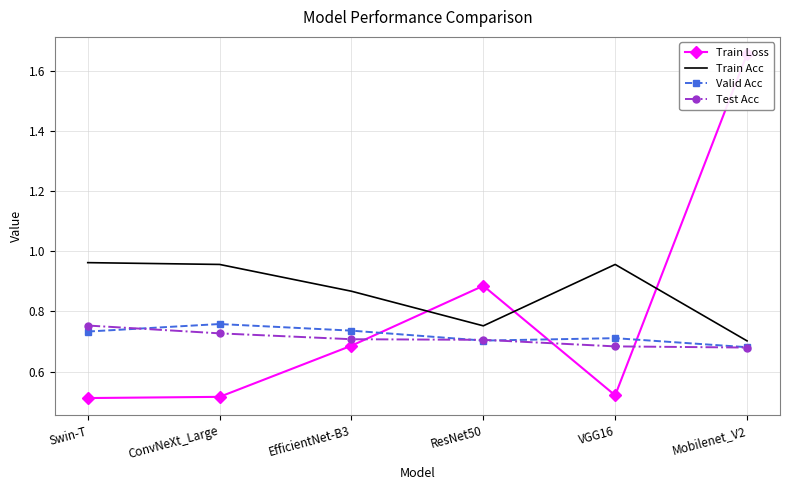

The value of Test Acc at EfficientNet-B3 is 1.2. True or false?

False